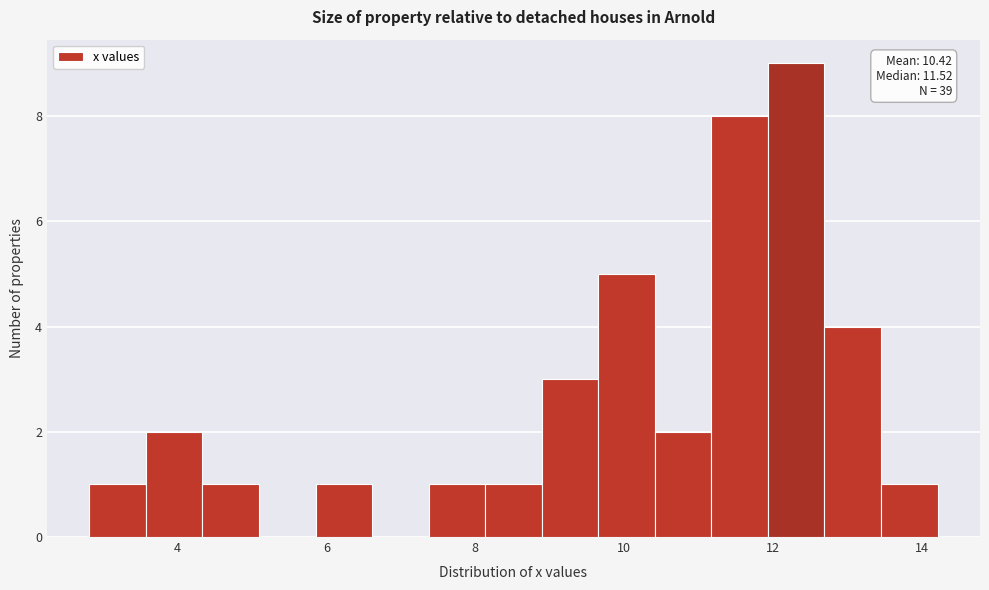

Around what value on the x-axis is the tallest bar? Give the approximate position of its centre, as read against the axis.

12.4